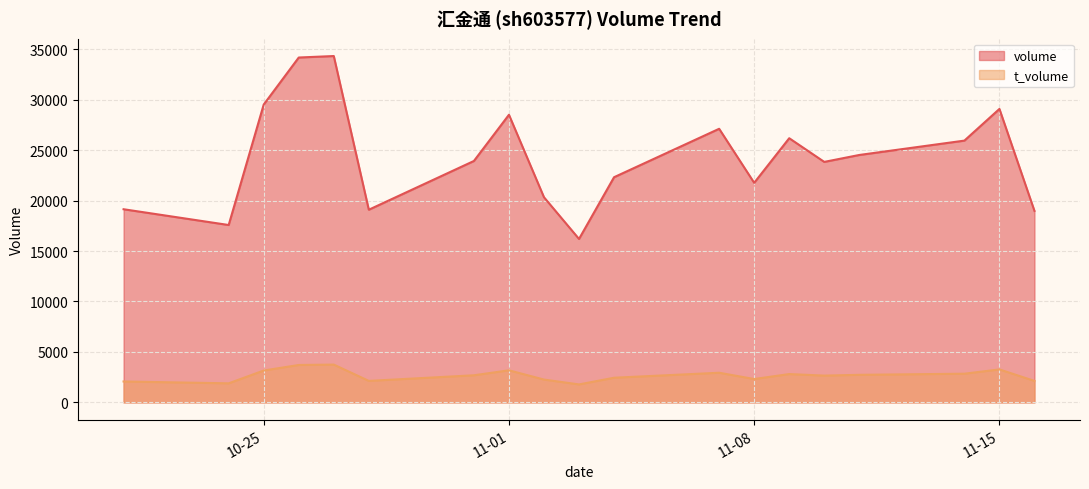

What is the label of the 15th point from the right?

2022-10-27